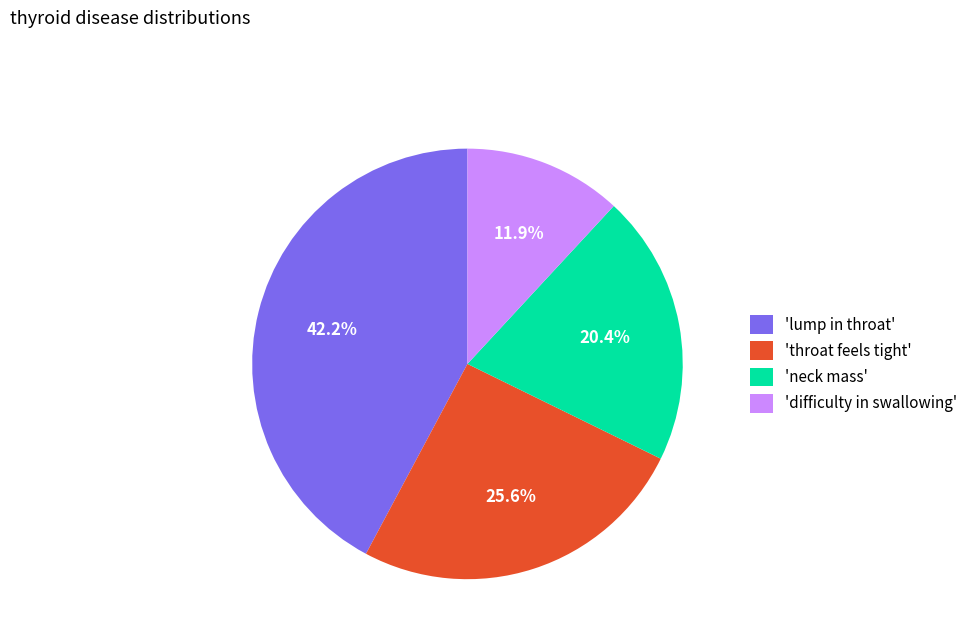

Do 'difficulty in swallowing' and 'throat feels tight' together represent more than half of the pie?

No